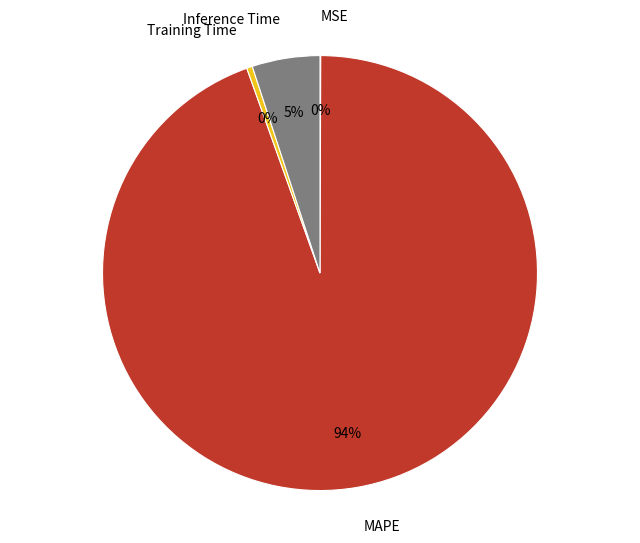

Combined, do MAPE and Training Time account for over 50%?

Yes